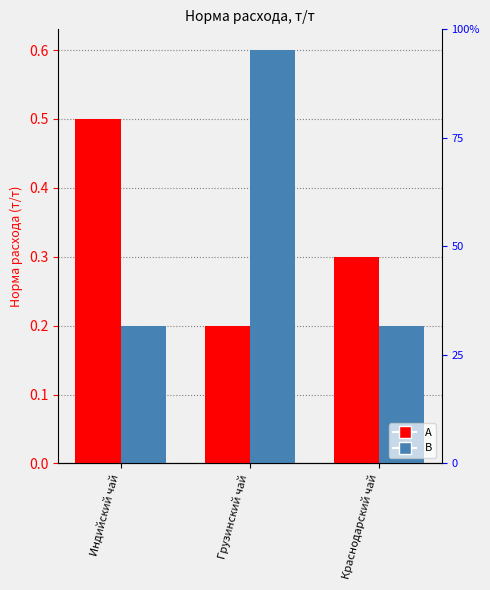

What is the spread (max minus min) of values at Краснодарский чай?

0.1